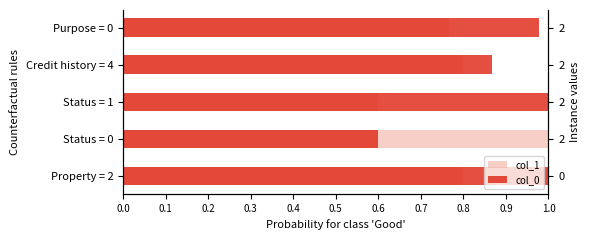

What are all the series names shown in the legend?

col_1, col_0